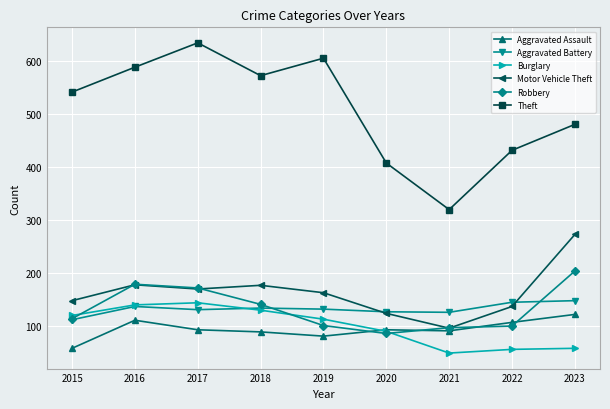

True or false: Aggravated Assault and Theft intersect in this chart.

False